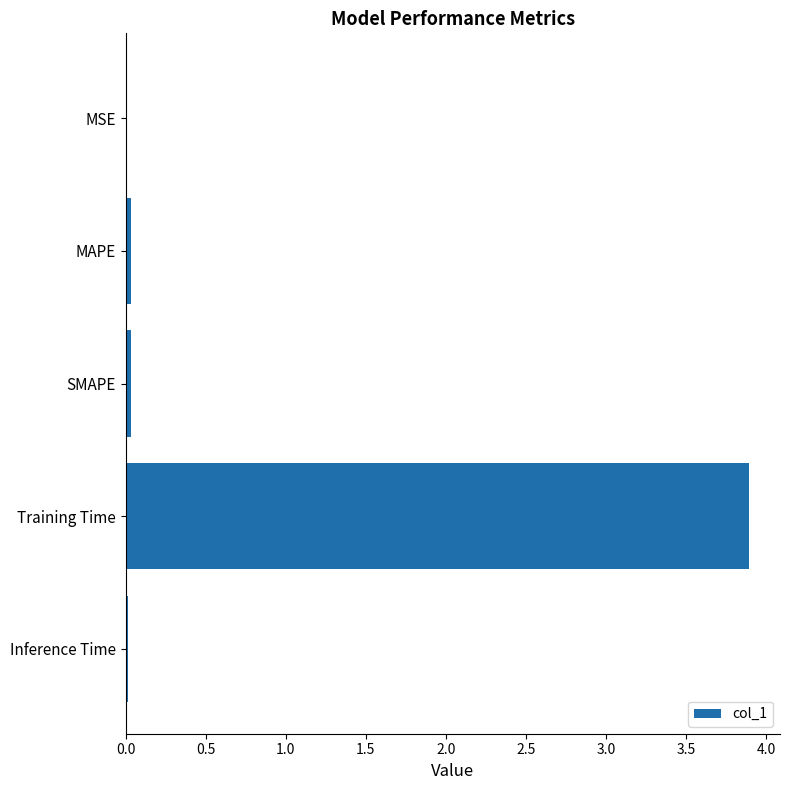

Between Training Time and Inference Time, which is larger?

Training Time